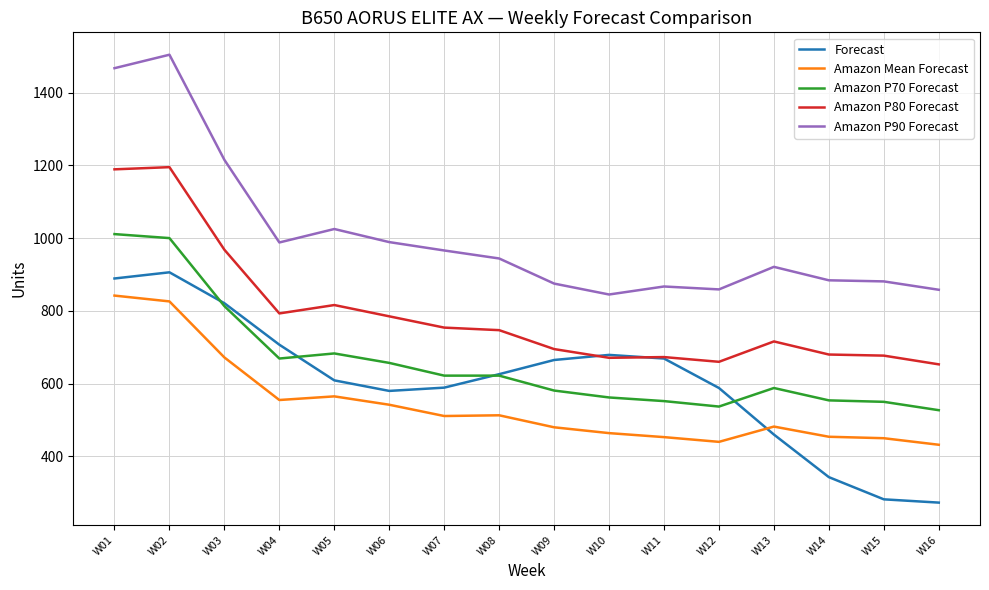

Where do Amazon Mean Forecast and Forecast first cross each other?

W12 and W13